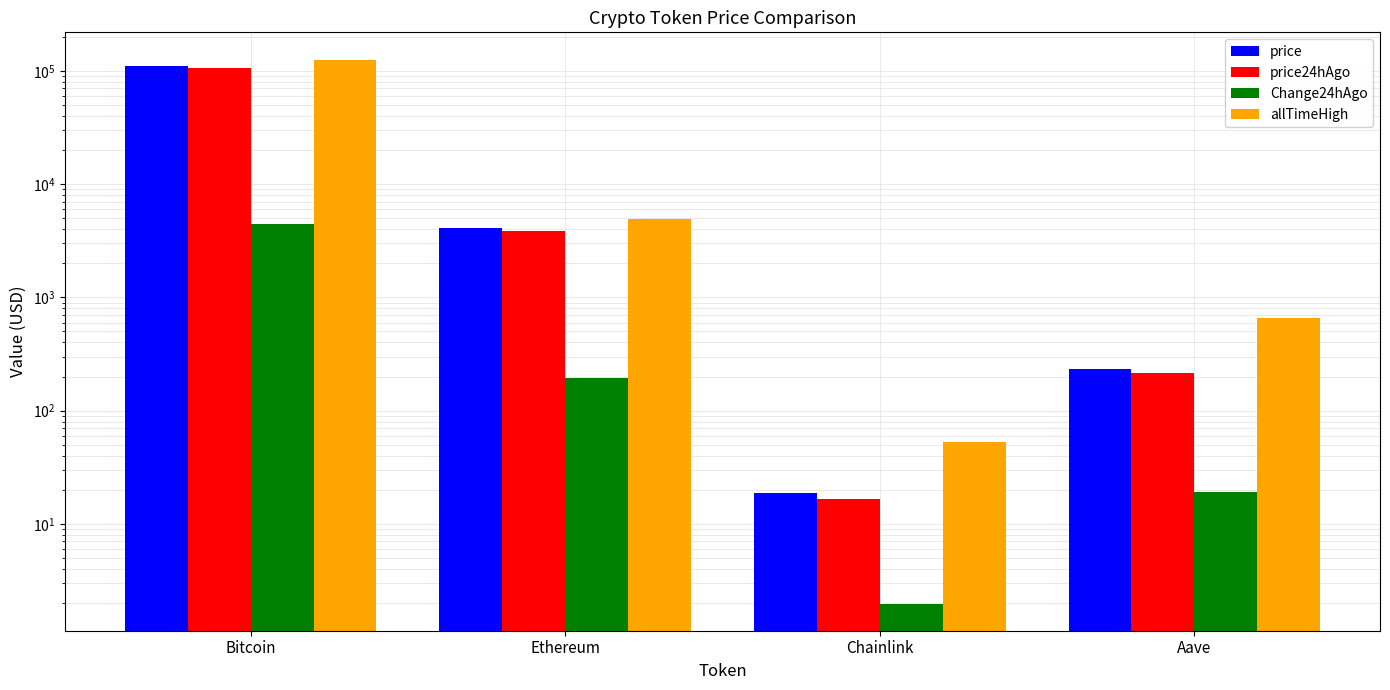

The Change24hAgo series shows 2.0 at Chainlink. True or false?

True